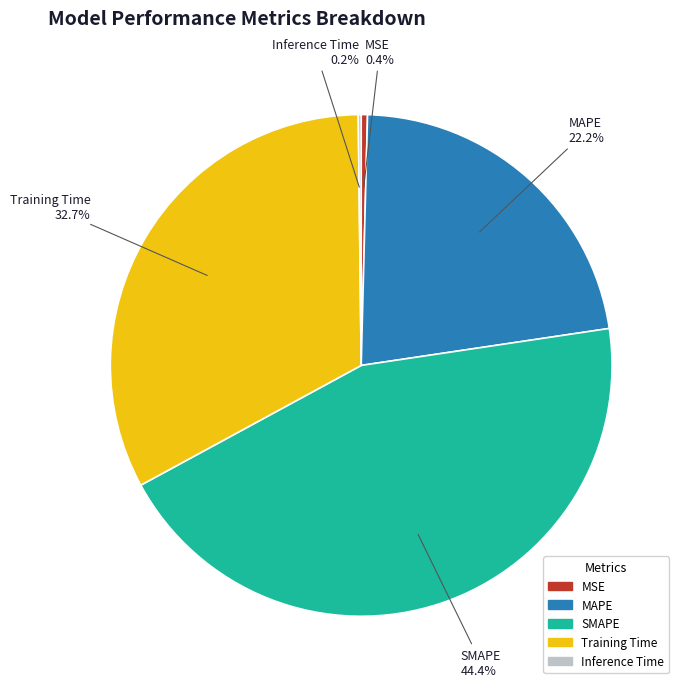

Is the sum of SMAPE and MSE greater than half?

No